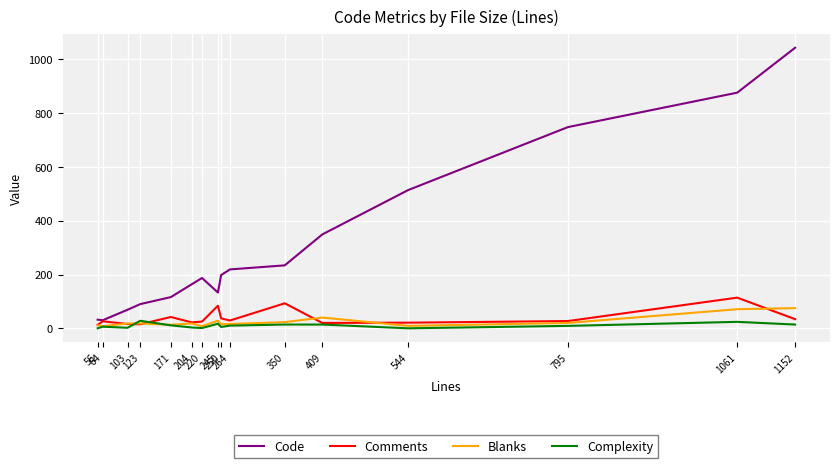

Is the value of Code at 250 greater than the value of Complexity at 220?

Yes